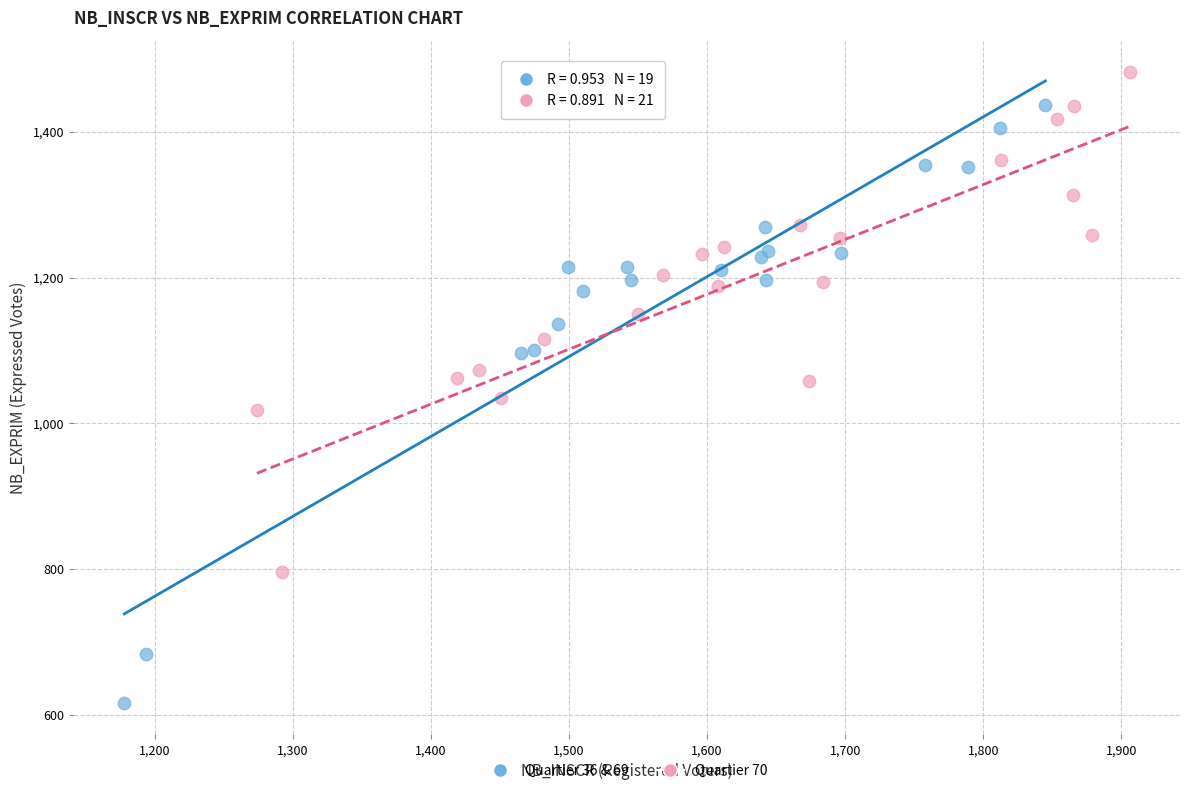

What are all the series names shown in the legend?

Quartier 36 & 69, Quartier 70